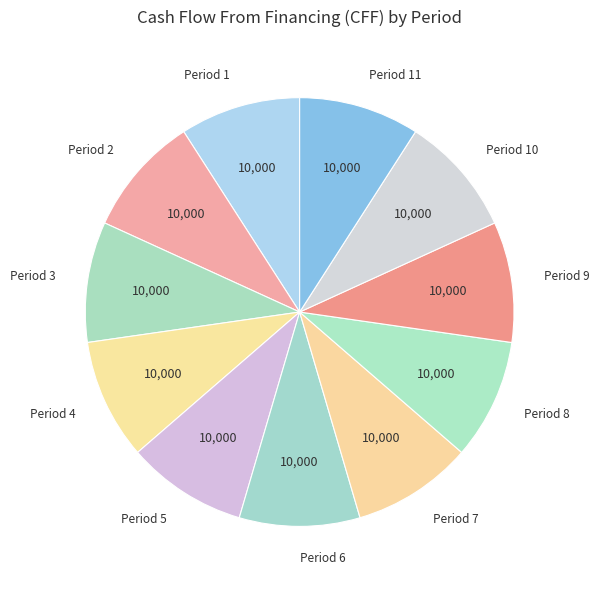

Is the sum of Period 3 and Period 5 greater than half?

No